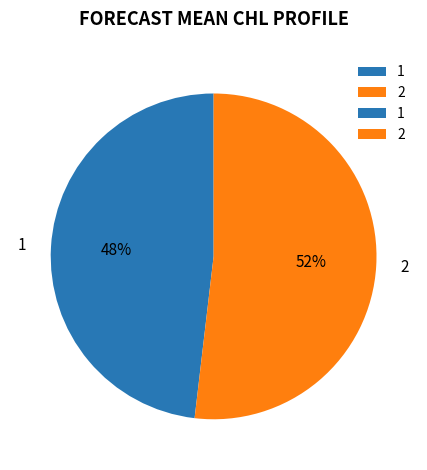

What is the largest slice in the pie chart?

2